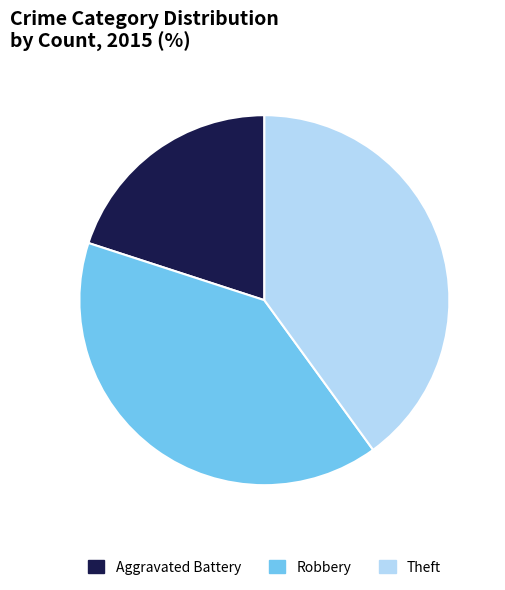

Between Aggravated Battery and Robbery, which is larger?

Robbery